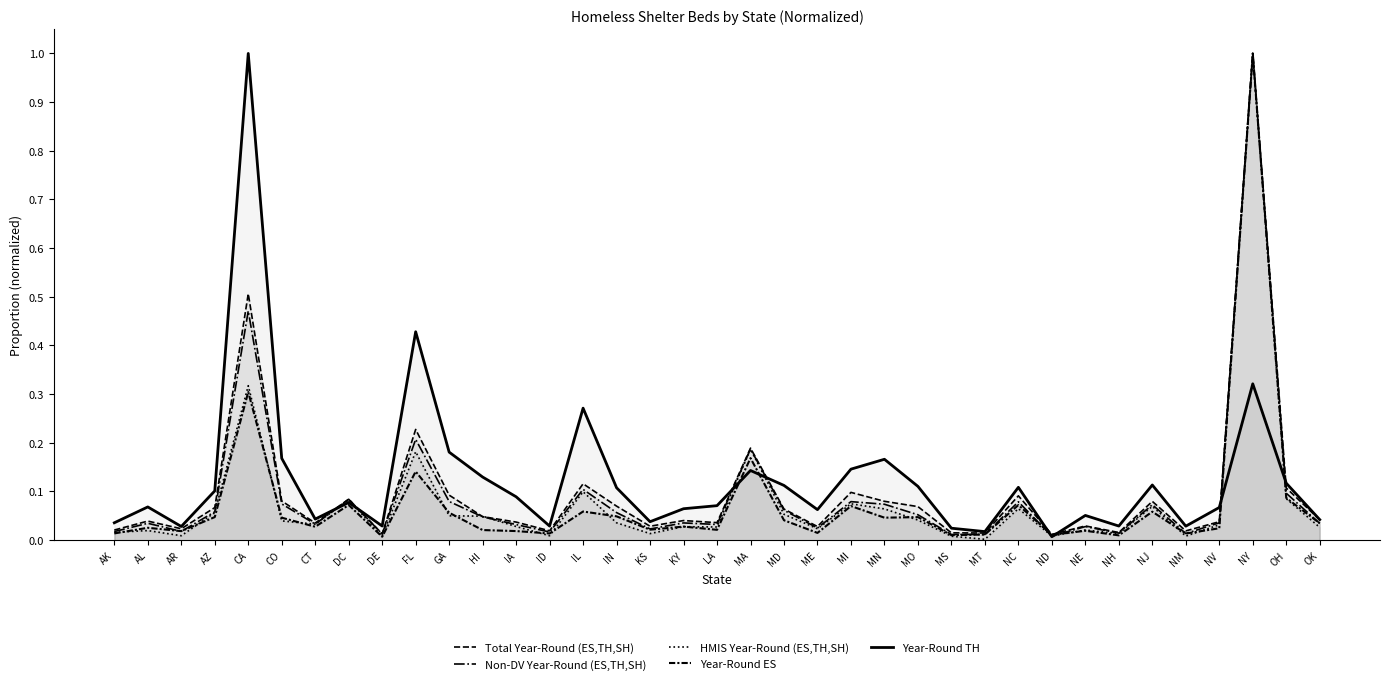

Where is Total HMIS Year-Round Beds (ES, TH, SH) nearest to the value 0?

MT